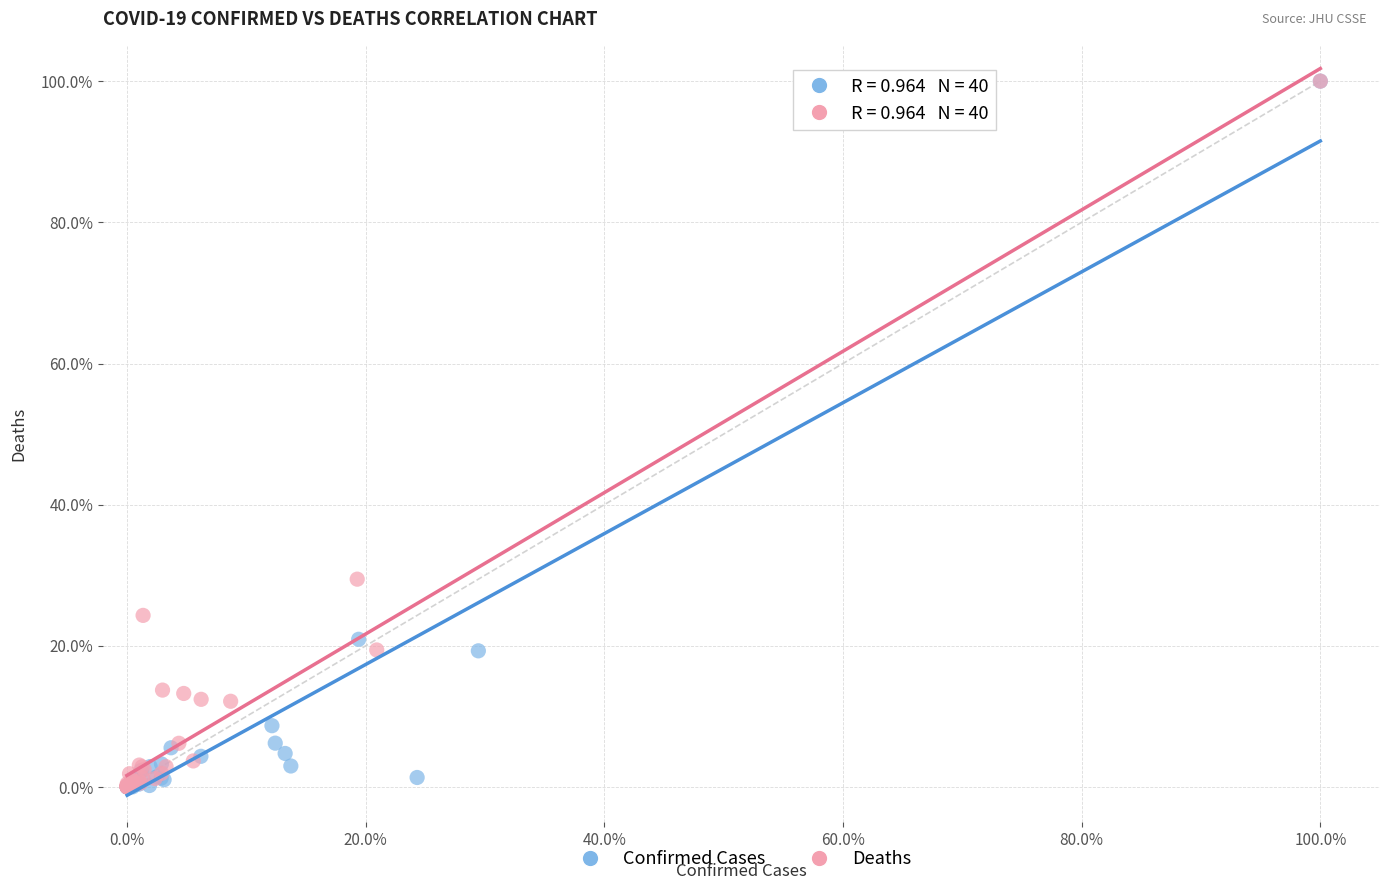

What are all the series names shown in the legend?

Confirmed Cases, Deaths